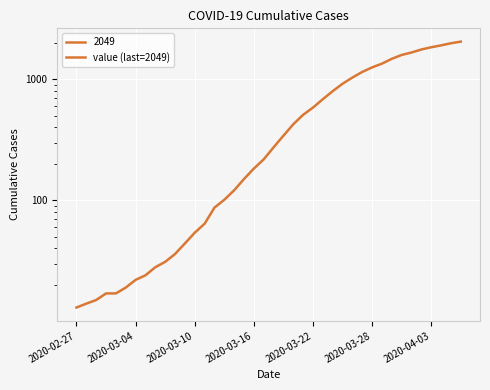

True or false: the data has more than 2 interior local peaks.

False